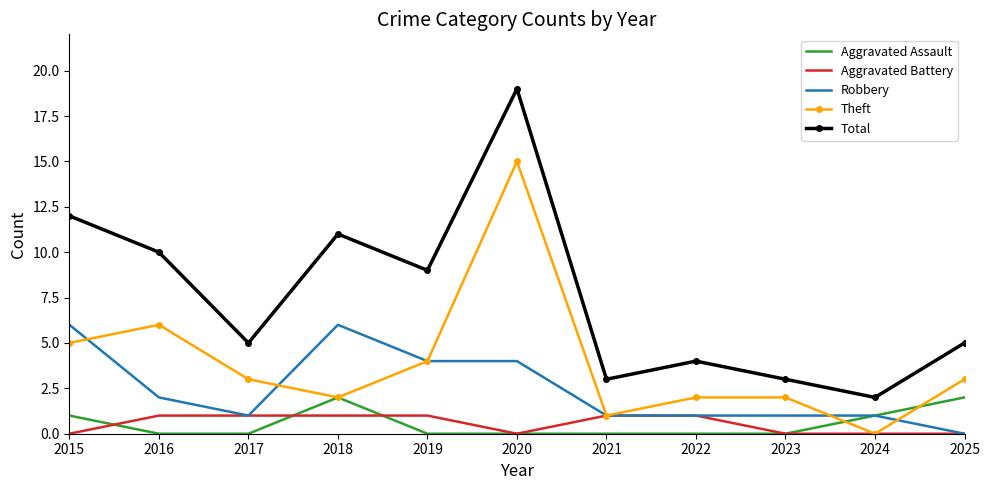

List the series in order of their peak value, highest first.

Total, Theft, Robbery, Aggravated Assault, Aggravated Battery